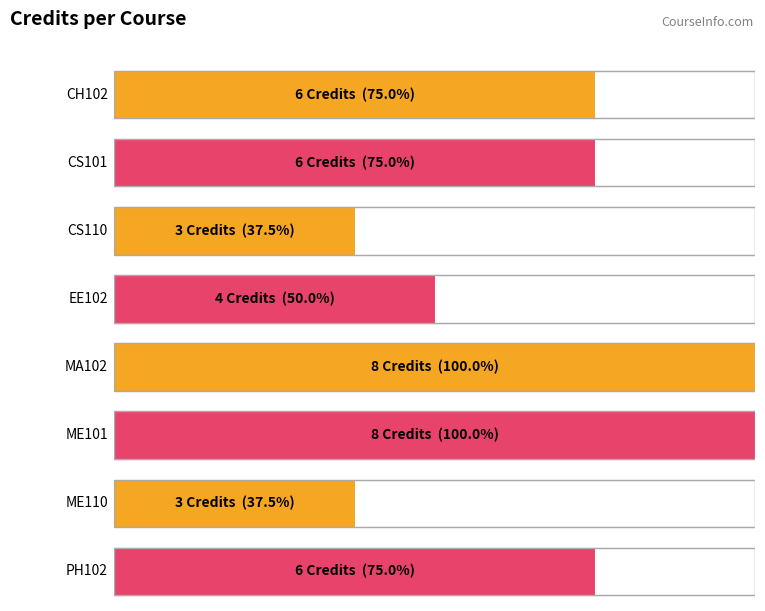

How many bars are there in total?

8